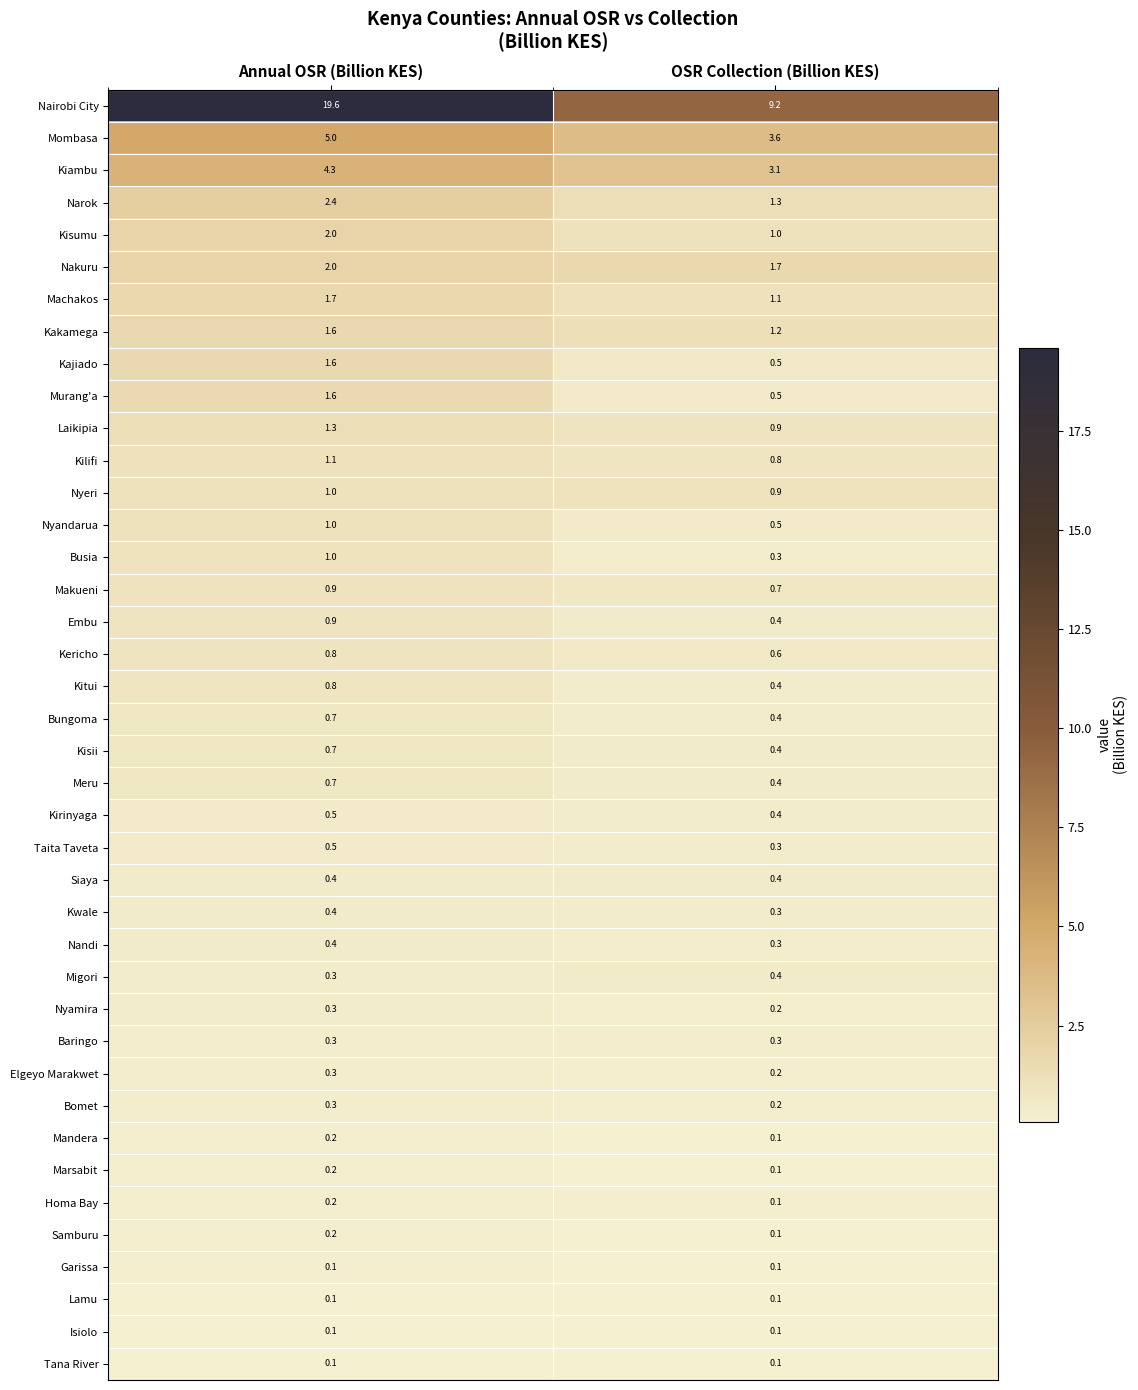

How many series are shown in this chart?

40